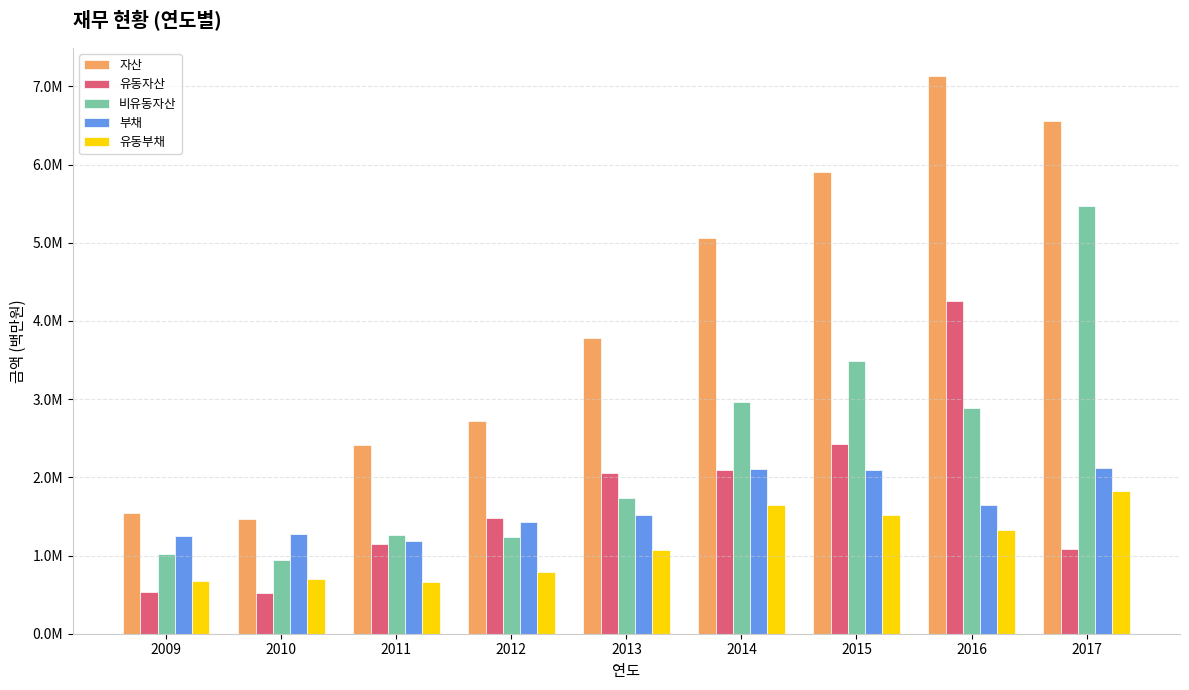

Reading right to left, what are all the values shown in this chart?

자산: 2017=6559345	2016=7136985	2015=5907816	2014=5055838	2013=3787828	2012=2722289	2011=2418279	2010=1471528	2009=1543669
유동자산: 2017=1087976	2016=4256143	2015=2421561	2014=2092109	2013=2054191	2012=1483933	2011=1149619	2010=524506	2009=528330
비유동자산: 2017=5471369	2016=2880842	2015=3486255	2014=2963728	2013=1733637	2012=1238356	2011=1268660	2010=947022	2009=1015339
부채: 2017=2117710	2016=1652002	2015=2092315	2014=2107353	2013=1521495	2012=1423540	2011=1186988	2010=1278816	2009=1247337
유동부채: 2017=1822933	2016=1331506	2015=1512197	2014=1649764	2013=1076393	2012=791710	2011=662108	2010=703486	2009=679919